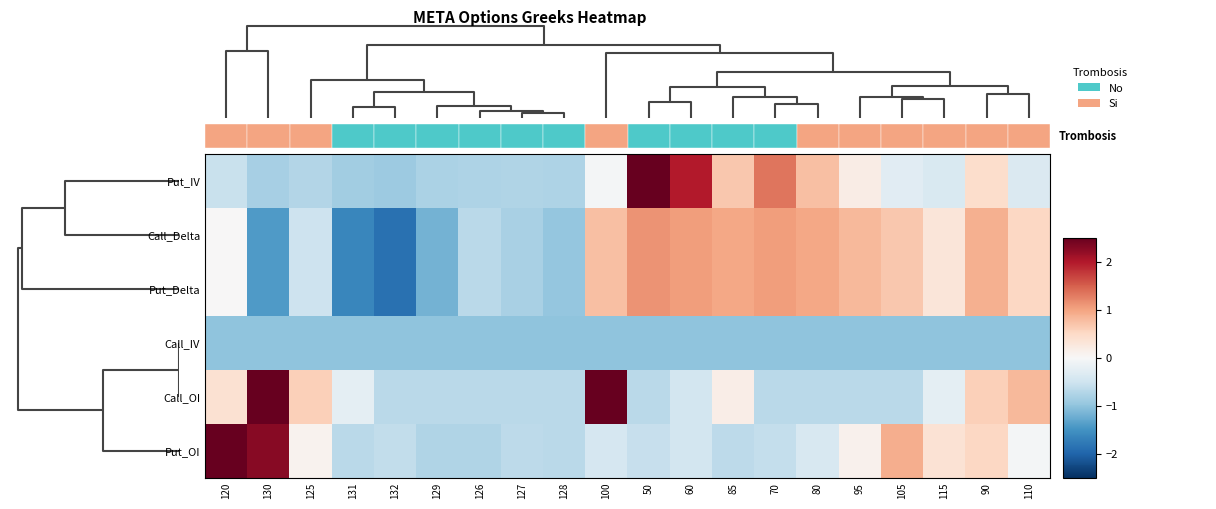

At how many categories does at least one series exceed 2?

4